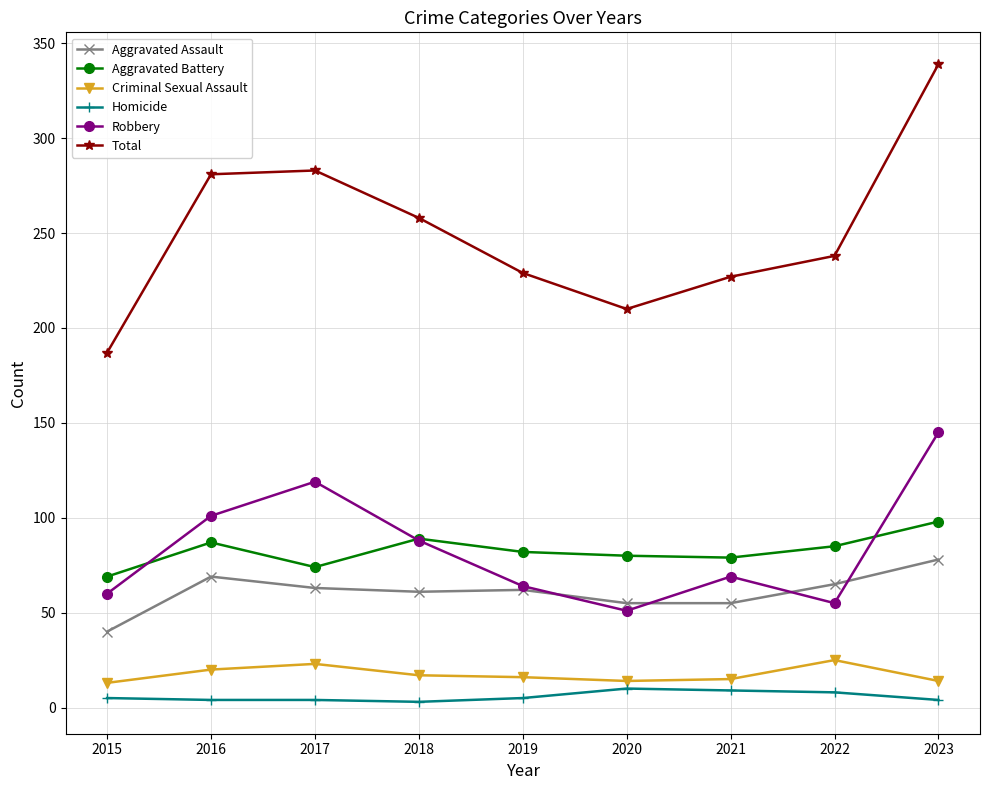

True or false: Aggravated Battery has more than 1 points higher than both neighbors.

True